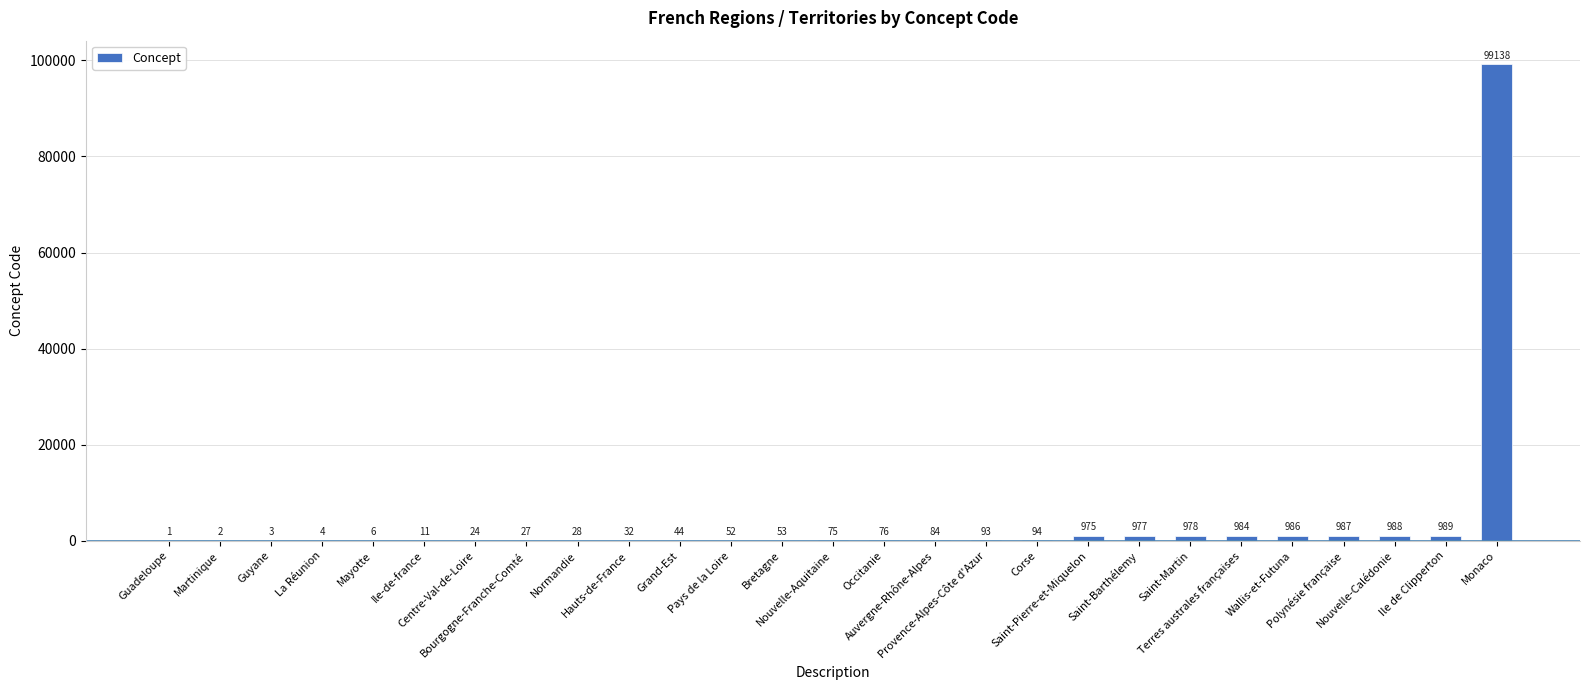

What is the sum of all values?

107711